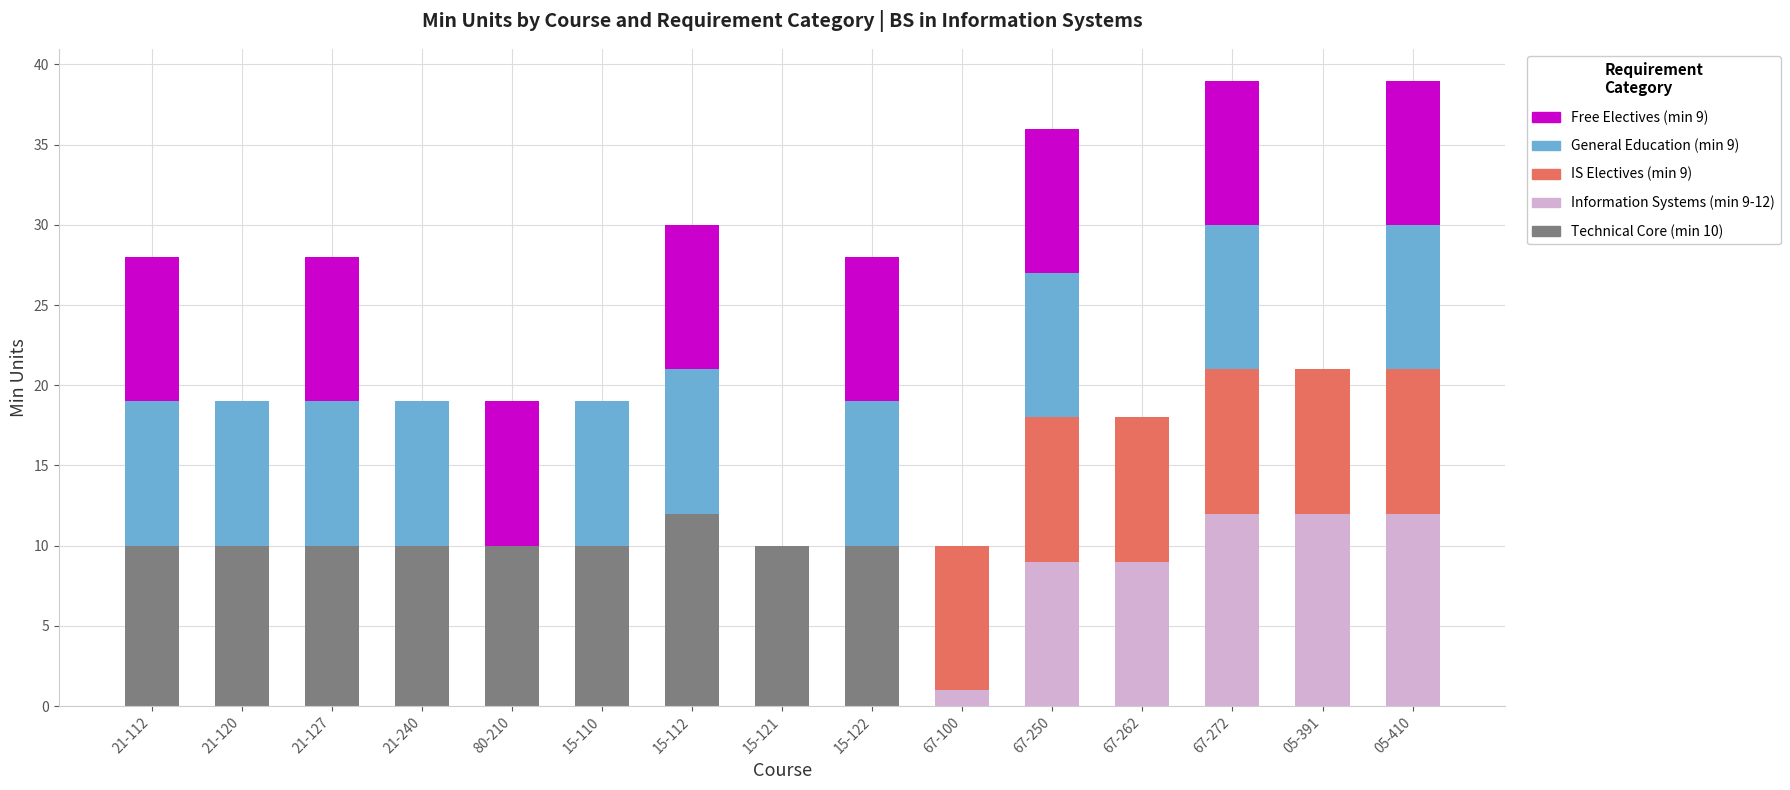

What is the total value across all series at 05-391?

21